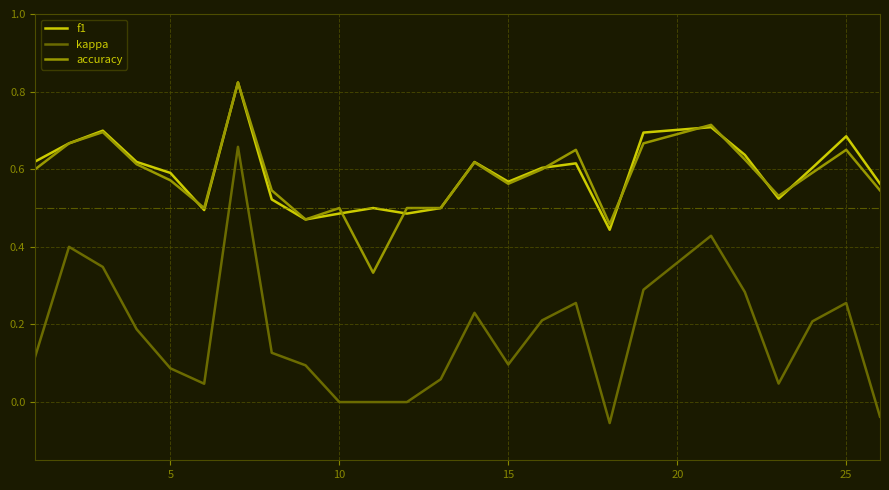

Which series has the widest spread of values?

kappa